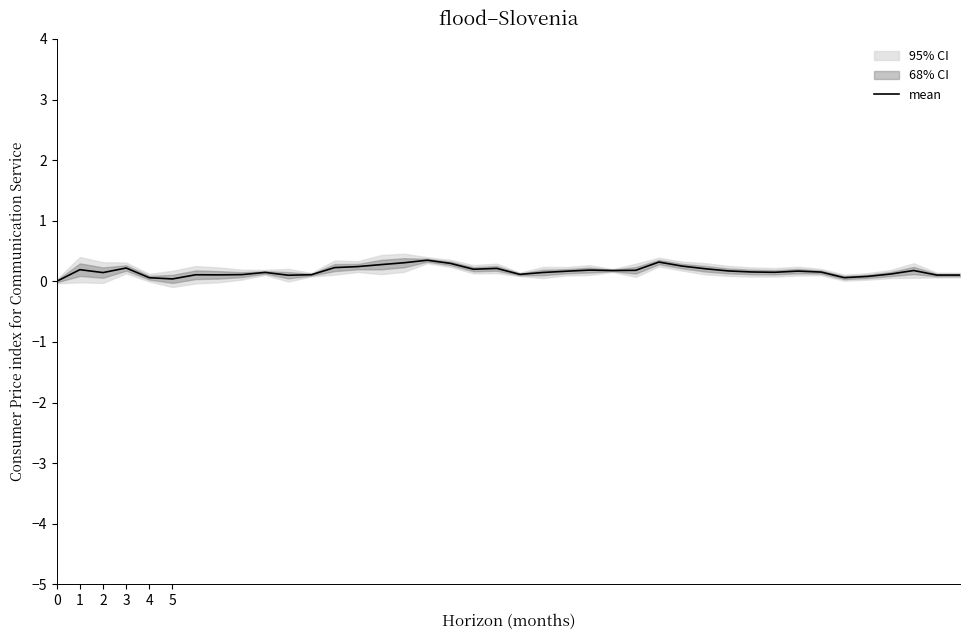

Rank the categories by value from highest to lowest.

16, 26, 15, 17, 14, 27, 13, 12, 3, 19, 28, 18, 1, 23, 25, 24, 37, 29, 32, 22, 30, 33, 31, 9, 21, 2, 36, 20, 8, 11, 6, 7, 39, 38, 10, 35, 34, 4, 5, 0